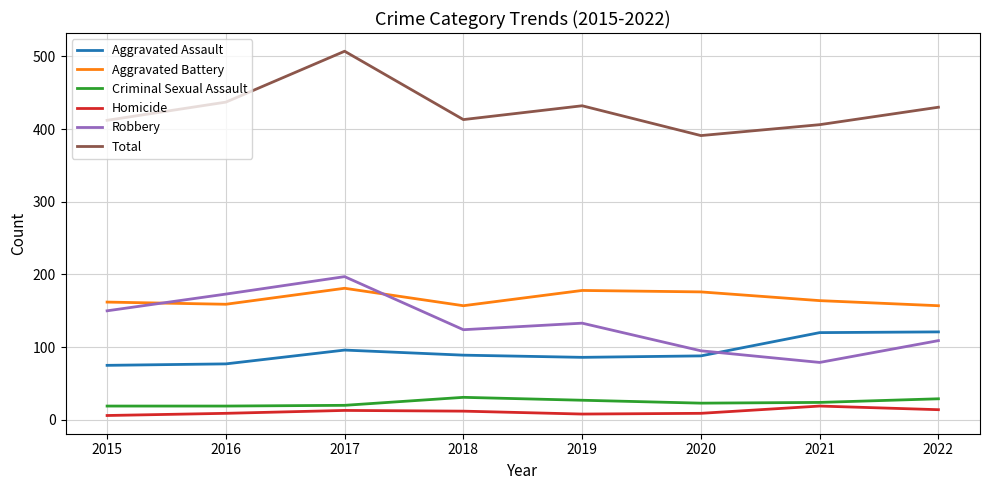

What is the sum of the Aggravated Assault values at 2021 and 2015?

195